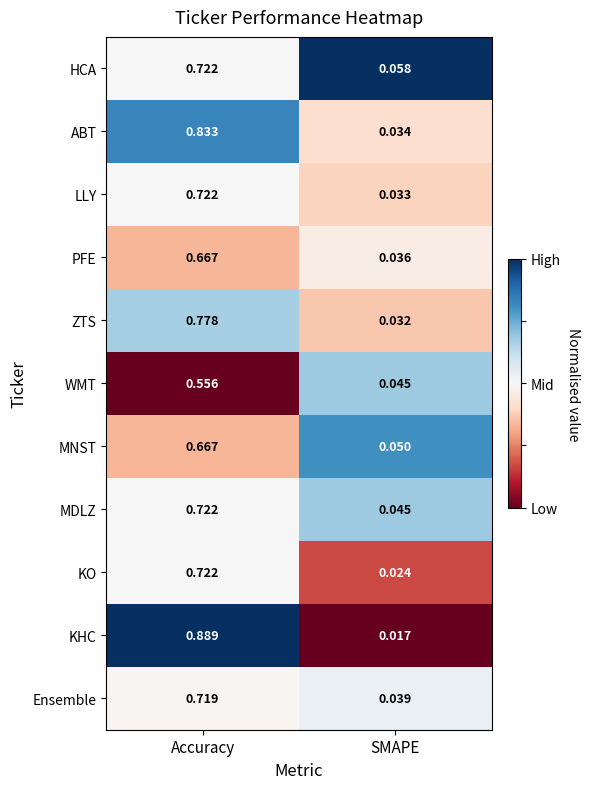

At which category does the chart reach its peak across all series?

Accuracy